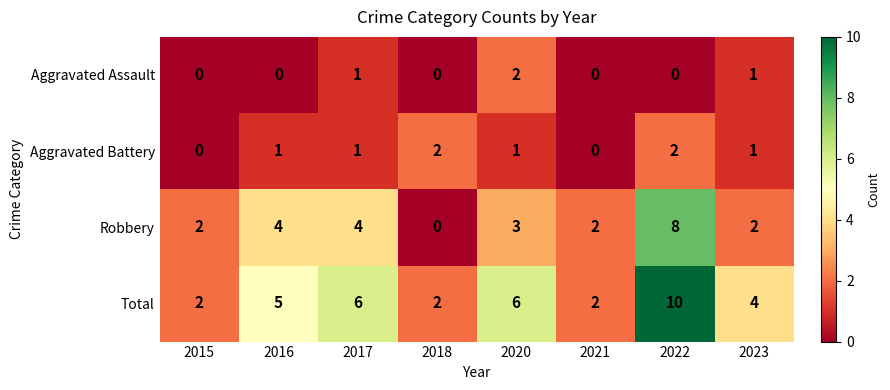

Which series changed the most between 2021 and 2022?

Total